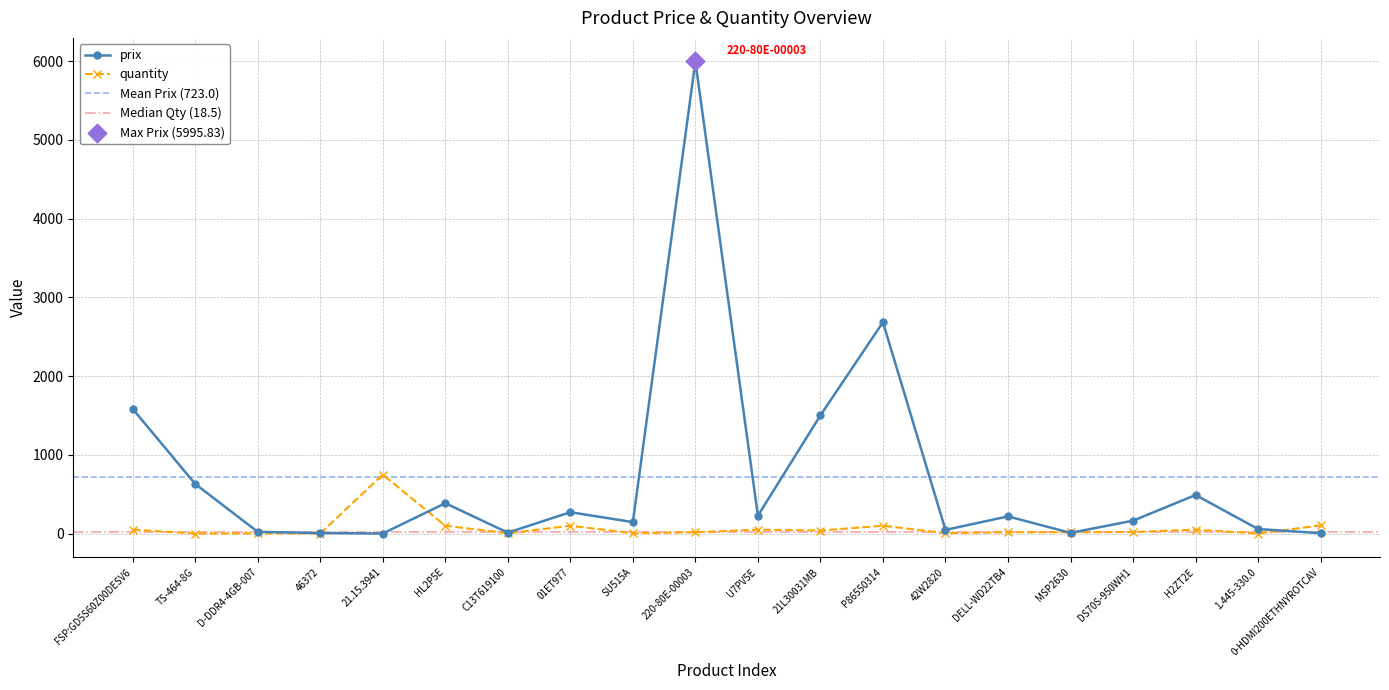

What are all the series names shown in the legend?

prix, quantity